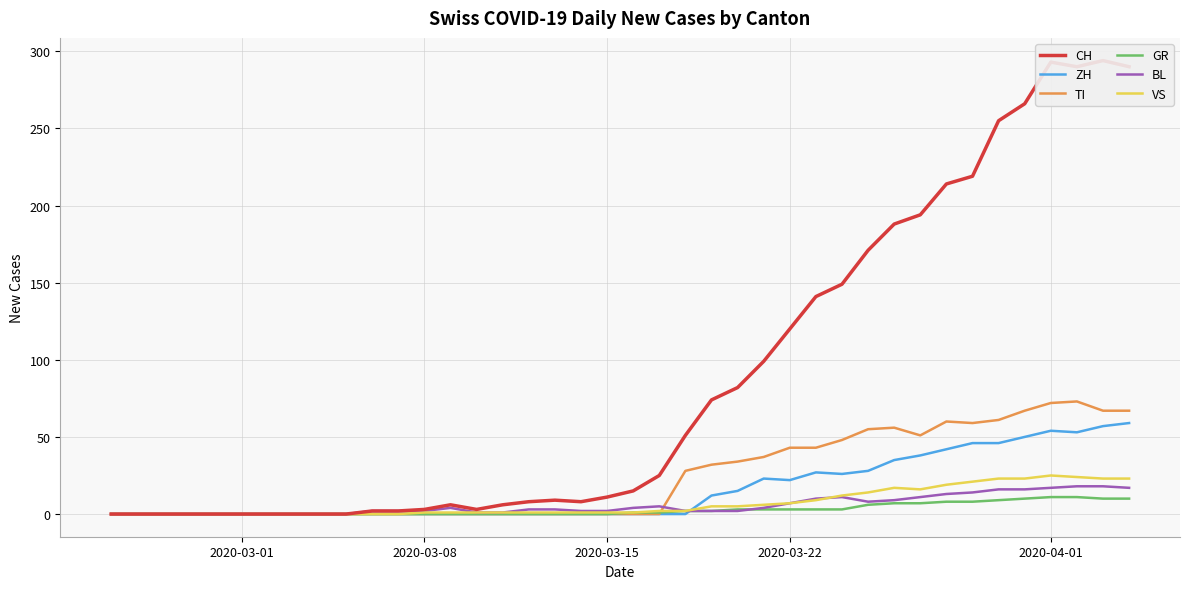

Is it true that VS equals 35 at 34?

False